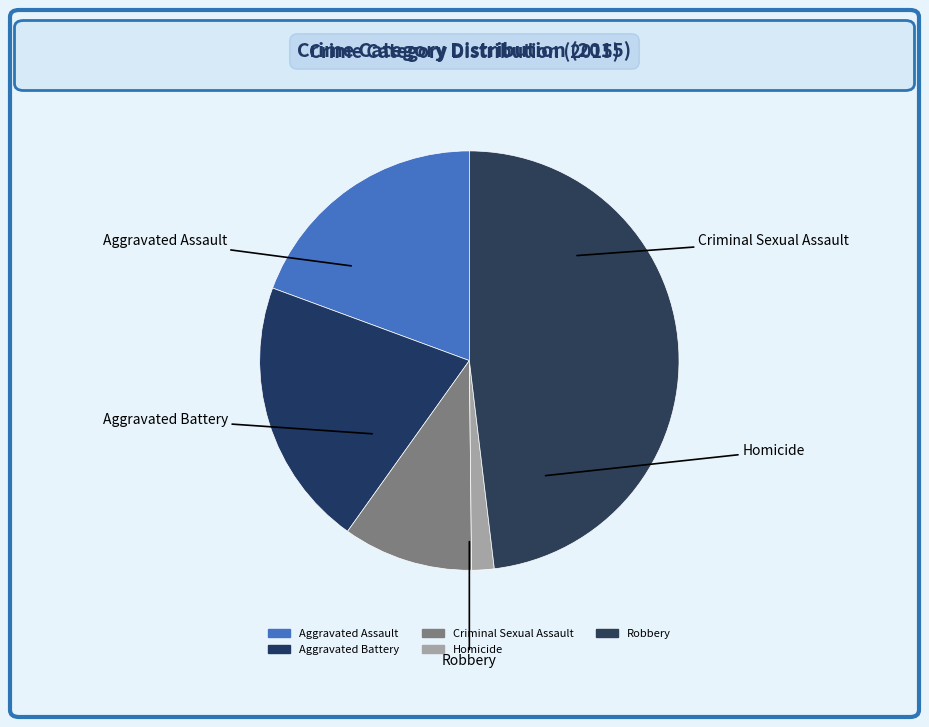

Count the number of slices in the pie.

5